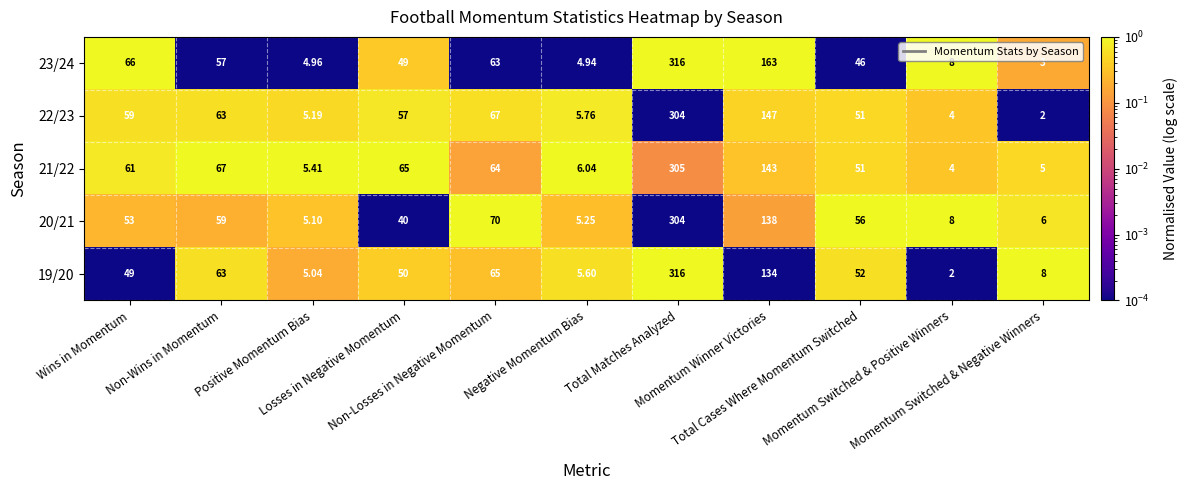

Rank the series at Wins in Momentum from lowest to highest value.

19/20, 20/21, 22/23, 21/22, 23/24